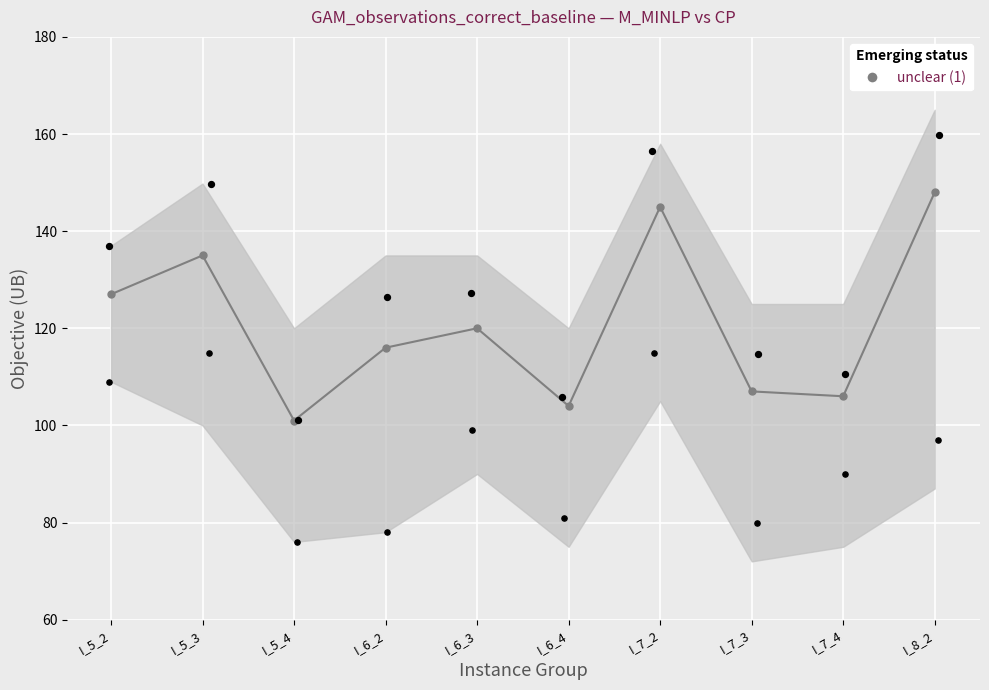

What is the change in value from I_5_4 to I_6_2?

+15